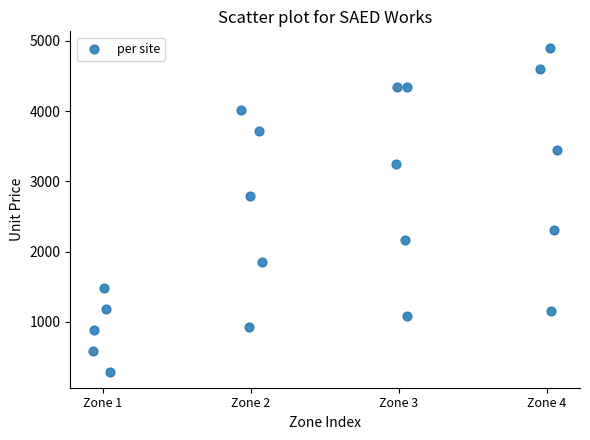

What Y value in the scatter plot is closest to 2599?

2788.2